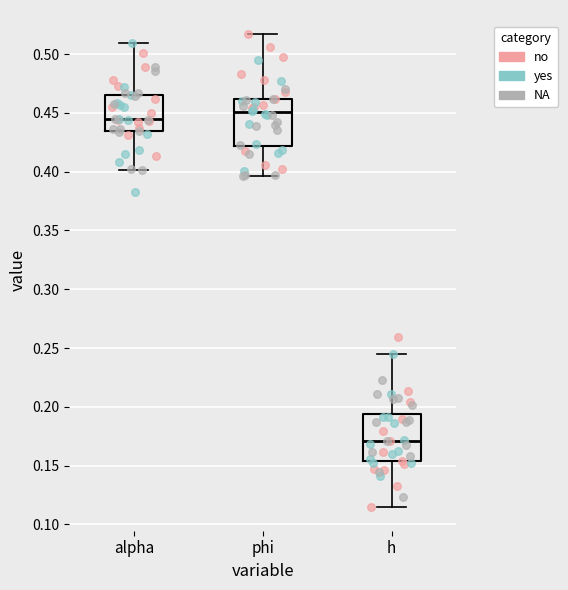

Where is the upper edge of the box for h on the y-axis? The values are not printed on the chart, so give them approximately, as read against the axis.

0.195